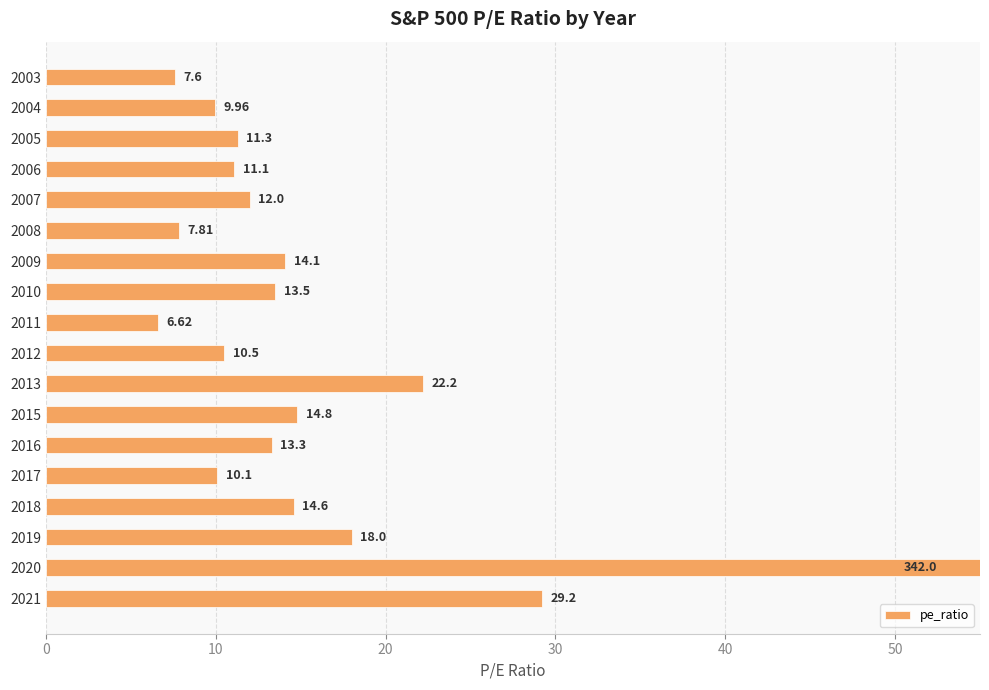

True or false: the data shows 5.4 at 14.

False